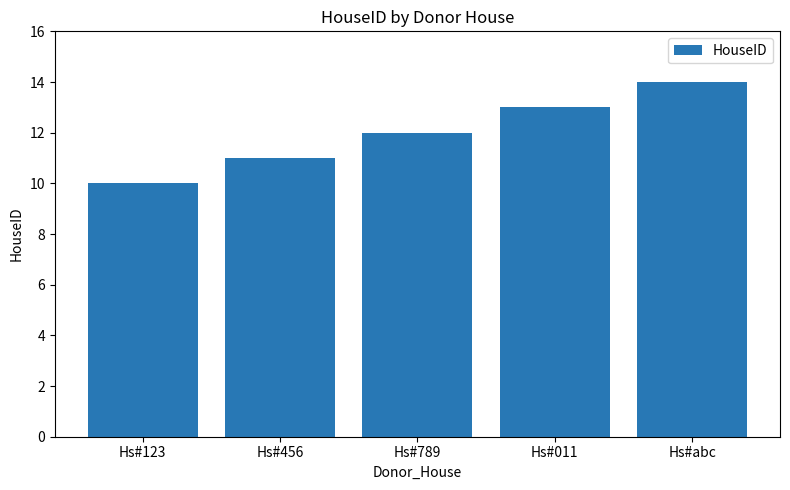

What is the difference between the maximum and second lowest values?

3